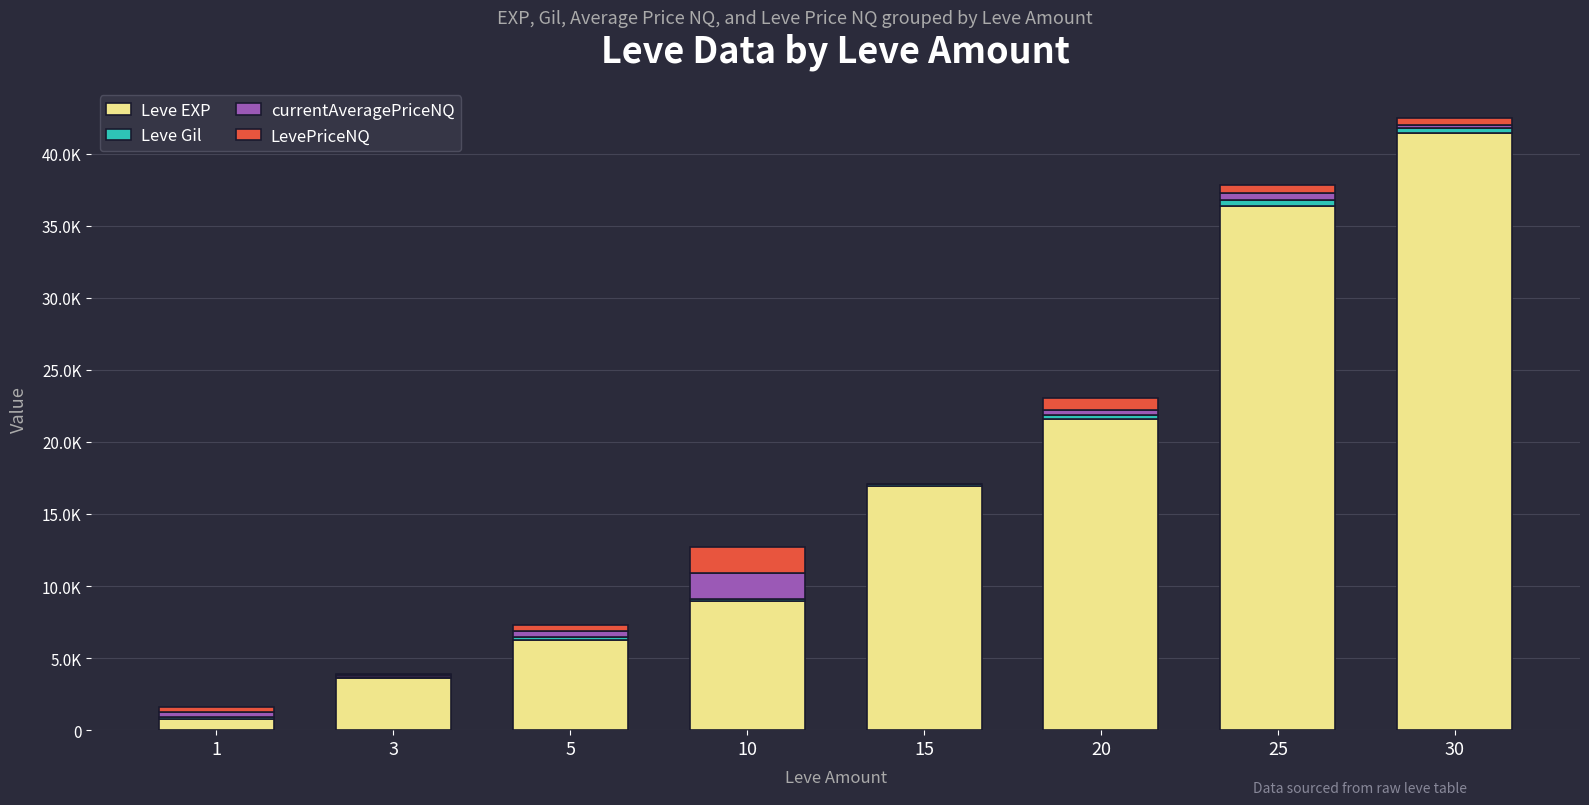

List the labels in order of currentAveragePriceNQ value, smallest first.

15, 3, 30, 20, 1, 5, 25, 10